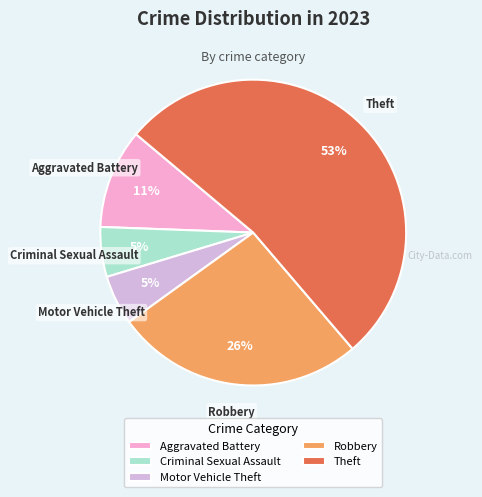

Count the number of slices in the pie.

5